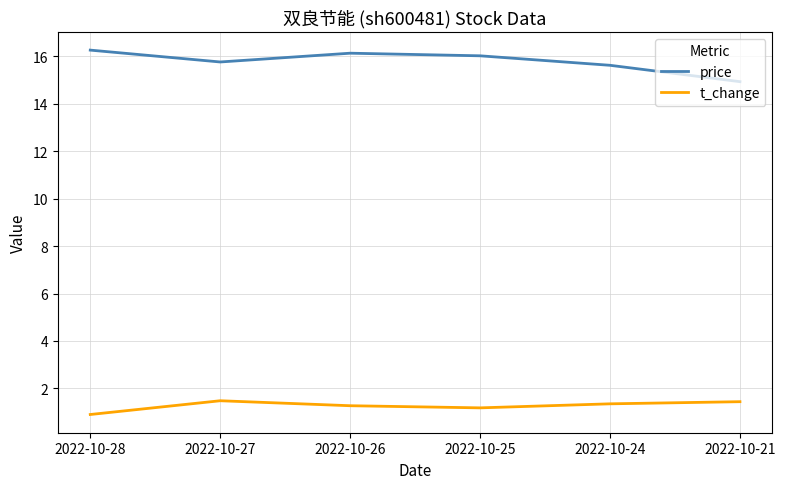

Does the chart display data point markers on the line(s)?

No